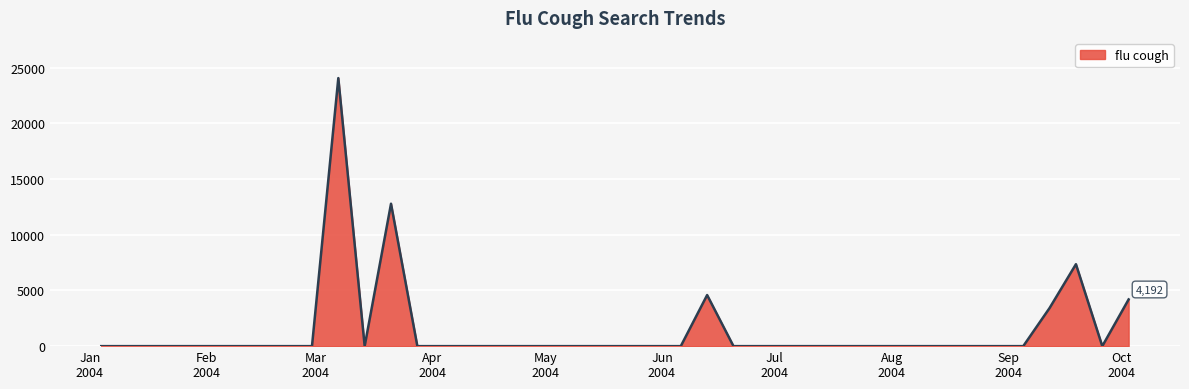

Reading left to right, transcribe all the data shown in this chart.

0.0	0.0	0.0	0.0	0.0	0.0	0.0	0.0	0.0	24055.4	0.0	12781.8	0.0	0.0	0.0	0.0	0.0	0.0	0.0	0.0	0.0	0.0	0.0	4584.7	0.0	0.0	0.0	0.0	0.0	0.0	0.0	0.0	0.0	0.0	0.0	0.0	3423.1	7353.8	0.0	4192.5